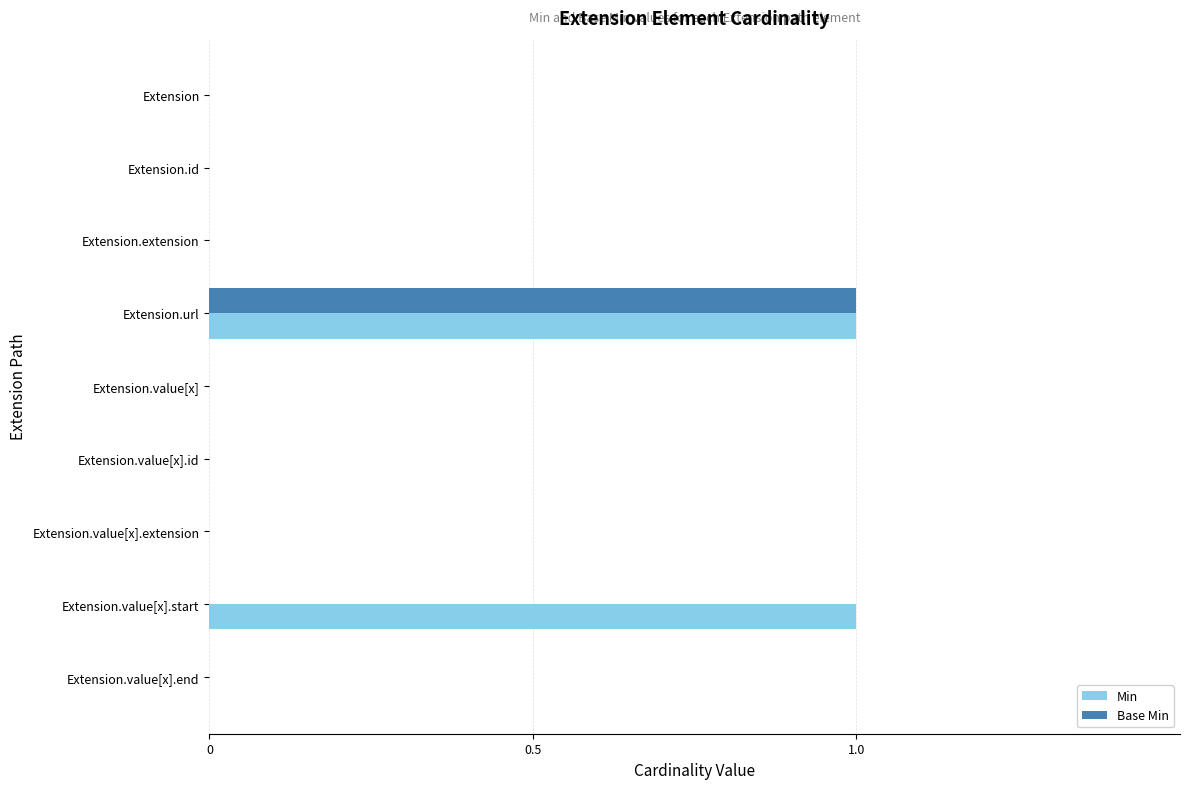

Which series has the largest total across all categories?

Min